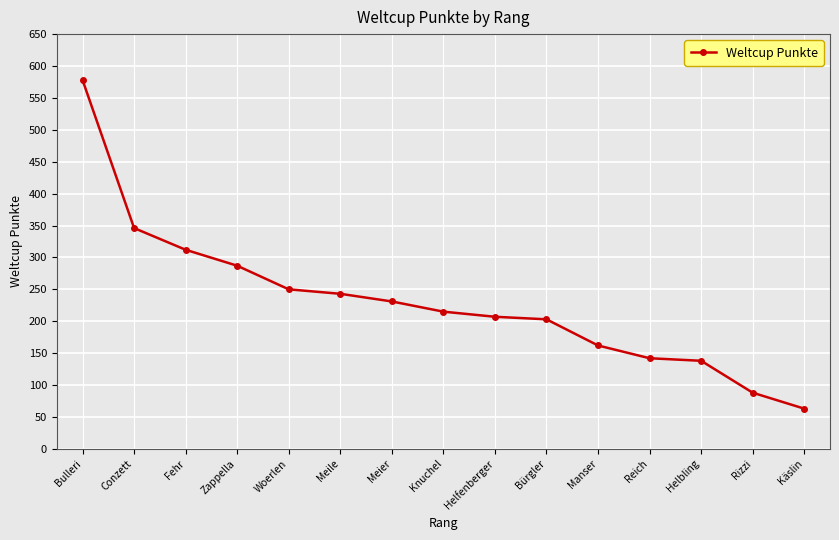

True or false: the data shows 162 at Manser.

True